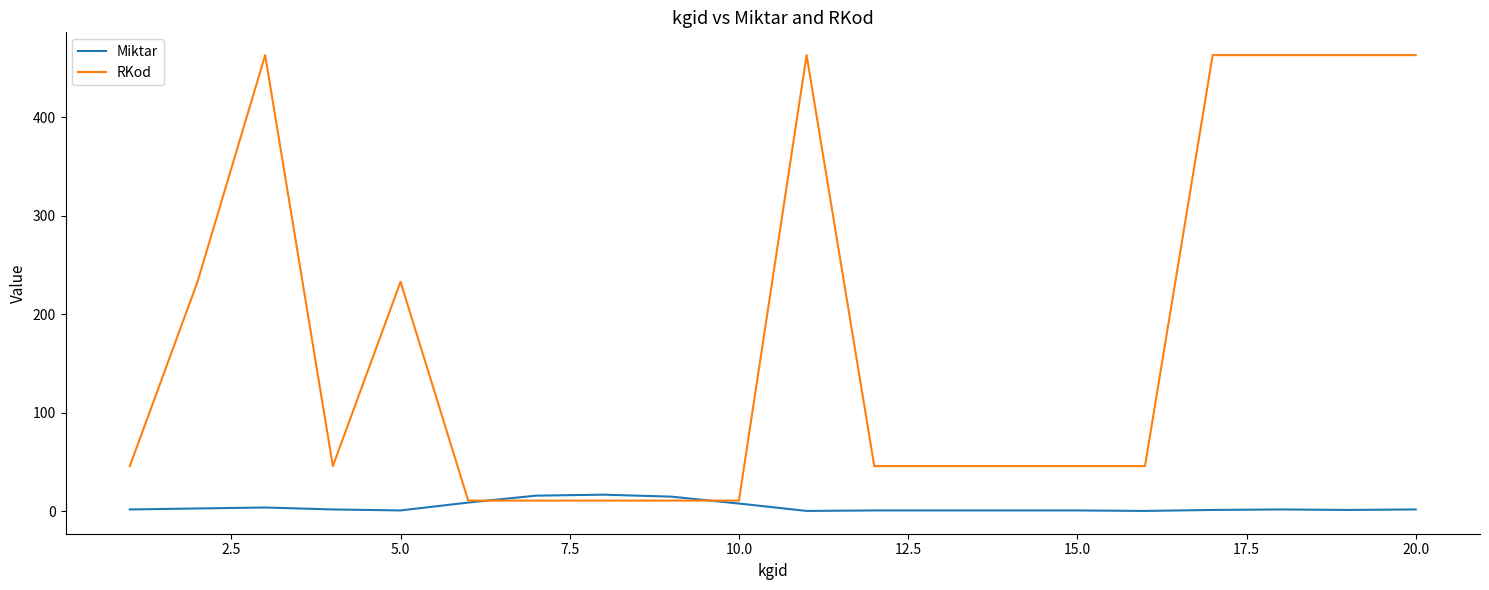

List the series in order of their peak value, highest first.

RKod, Miktar